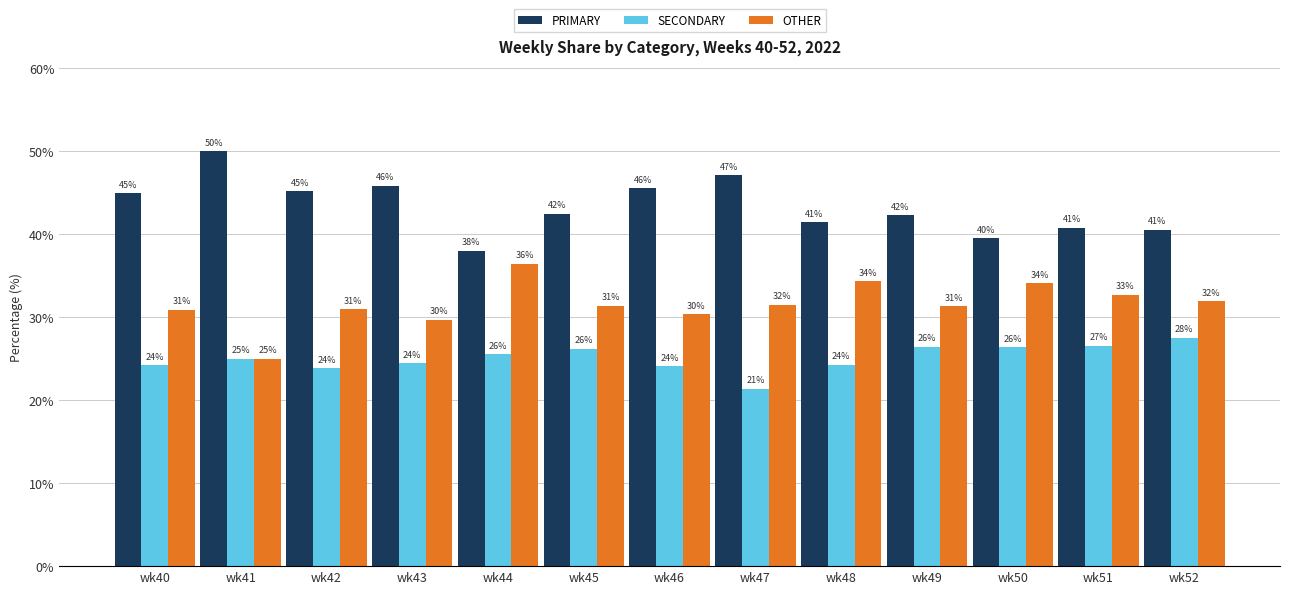

What is the spread (max minus min) of values at wk40?

20.7